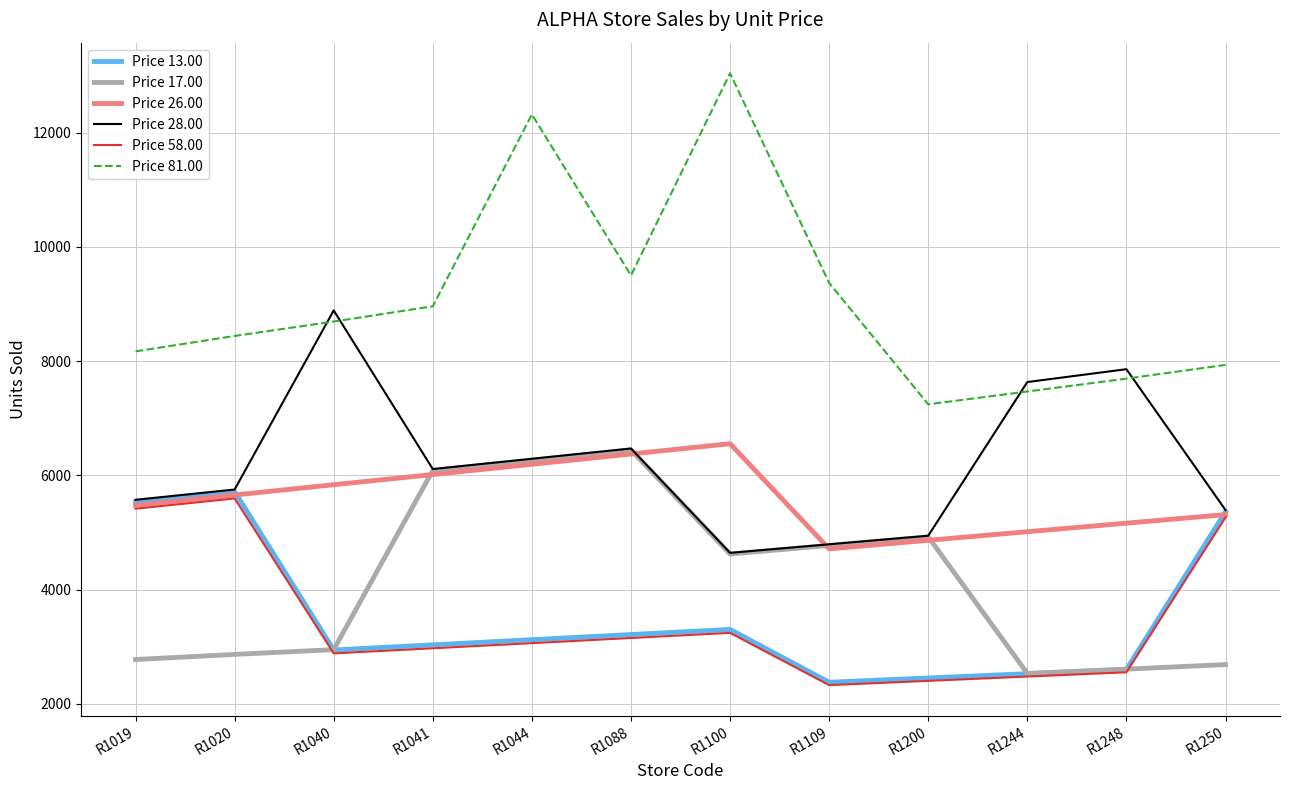

True or false: Price 81.00 and Price 17.00 intersect in this chart.

False